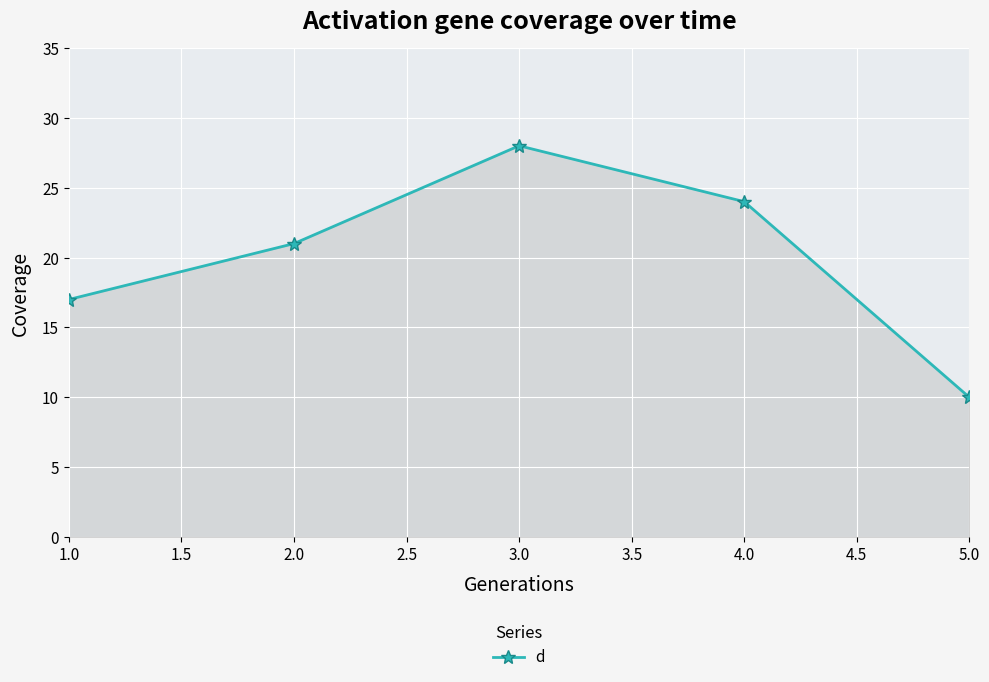

What is the difference between the maximum and minimum values?

18